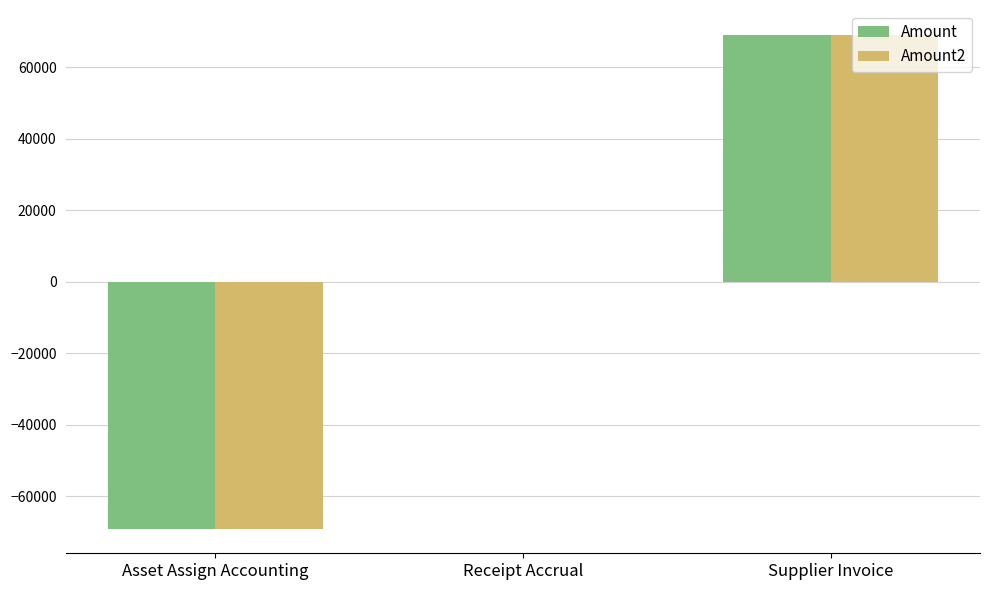

What is the maximum value shown in the chart?

69090